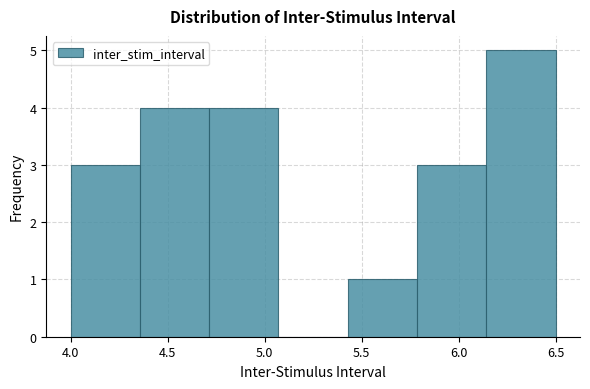

Which range on the x-axis has the tallest bar?

6.15 to 6.50